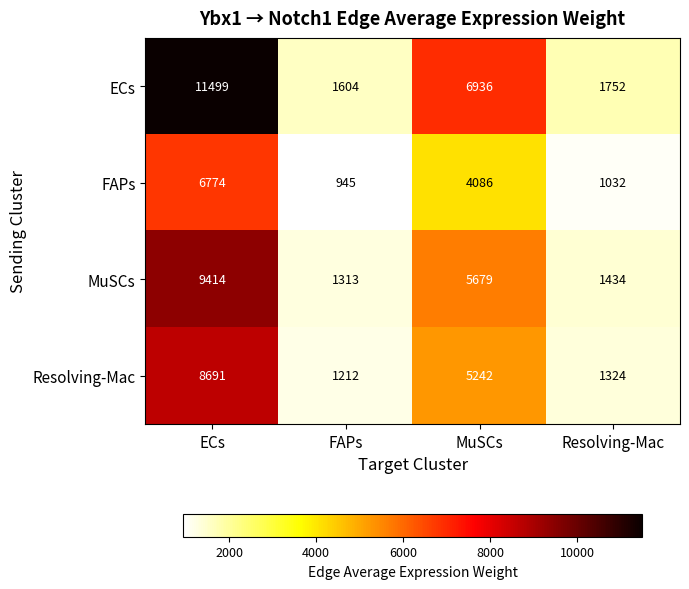

The FAPs series shows 350 at FAPs. True or false?

False